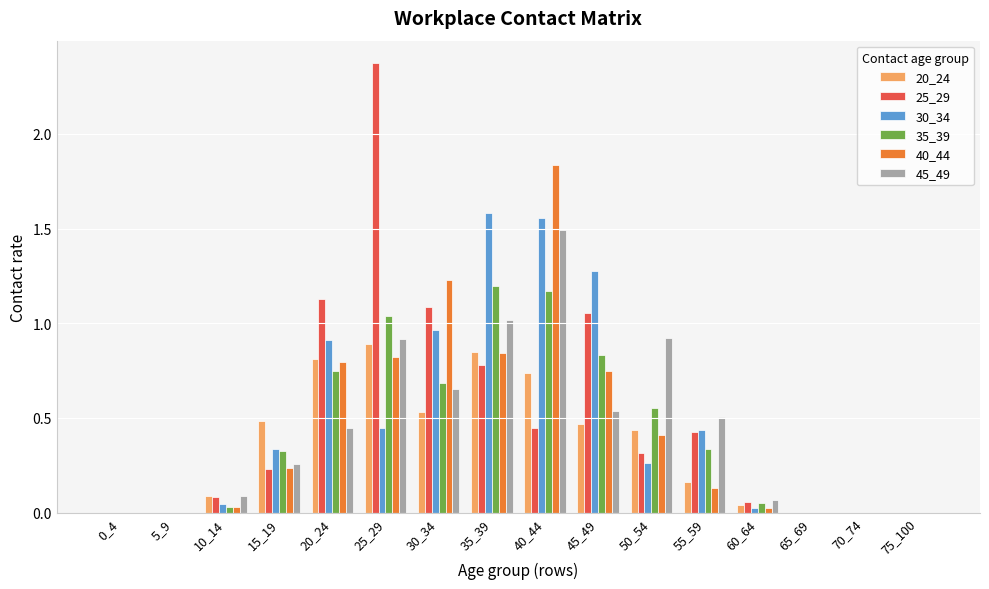

Which series has the largest range (max minus min)?

25_29